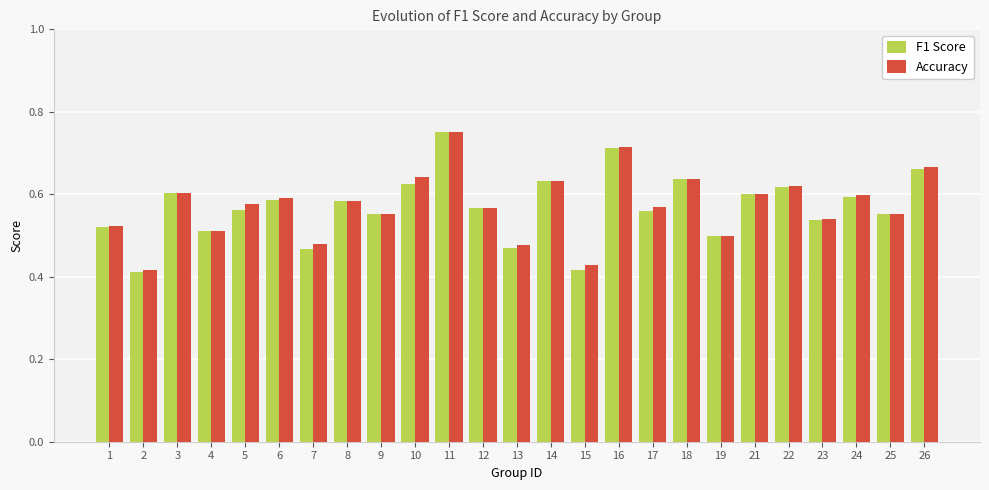

Which category has the lowest value in the Accuracy series?

2